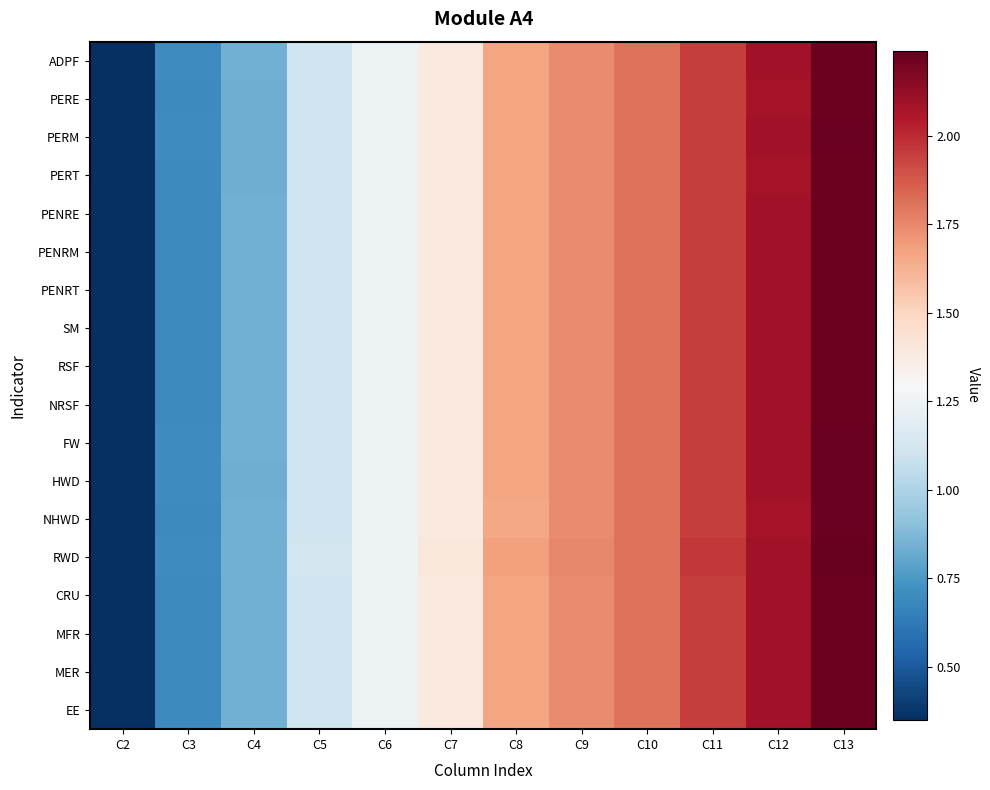

Which label corresponds to the smallest value in the chart?

C2